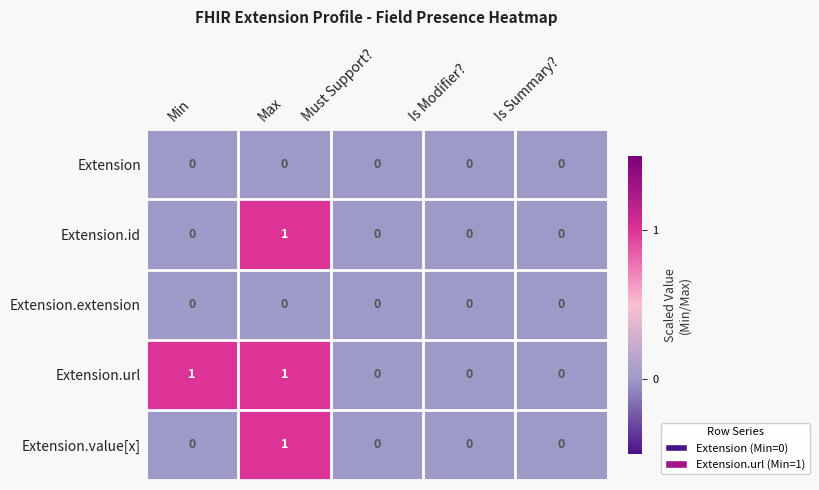

Count the Extension.url values in the range 0 to 1.

5